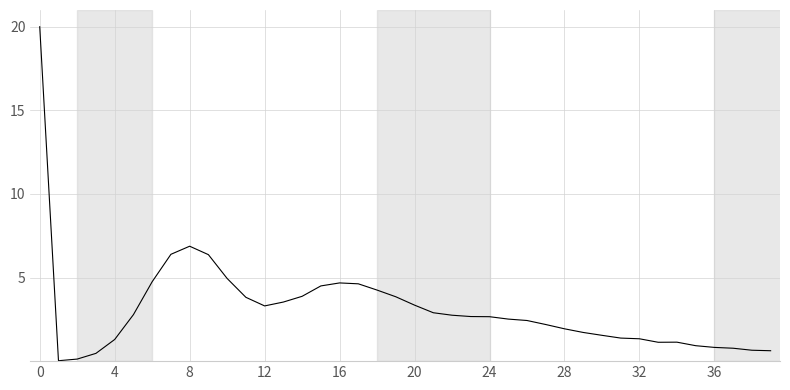

What is the greatest value displayed?

20.0